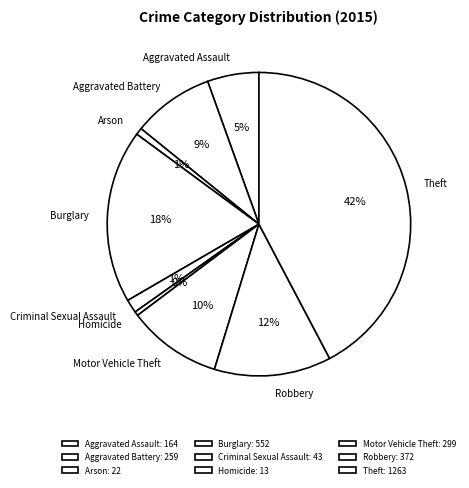

Do Homicide and Arson together represent more than half of the pie?

No